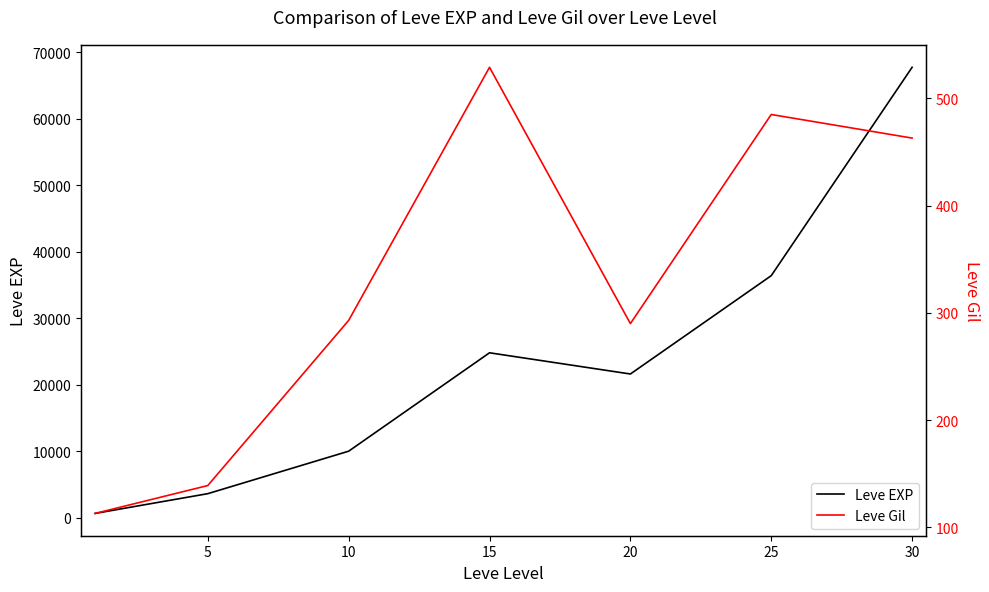

At which label does Leve EXP first exceed 21600?

15